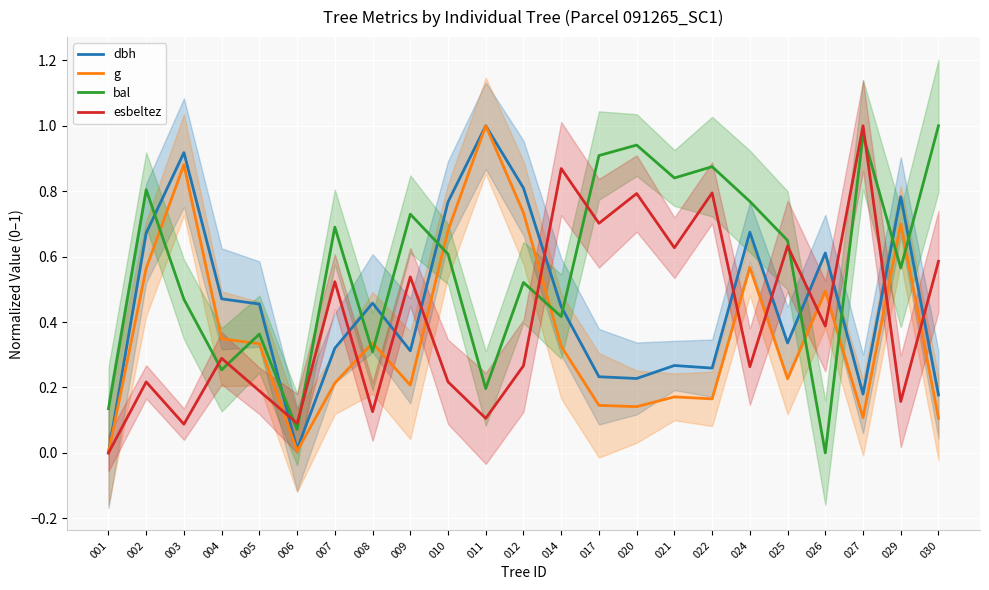

After their last crossing, which series has the higher values: esbeltez or dbh?

esbeltez